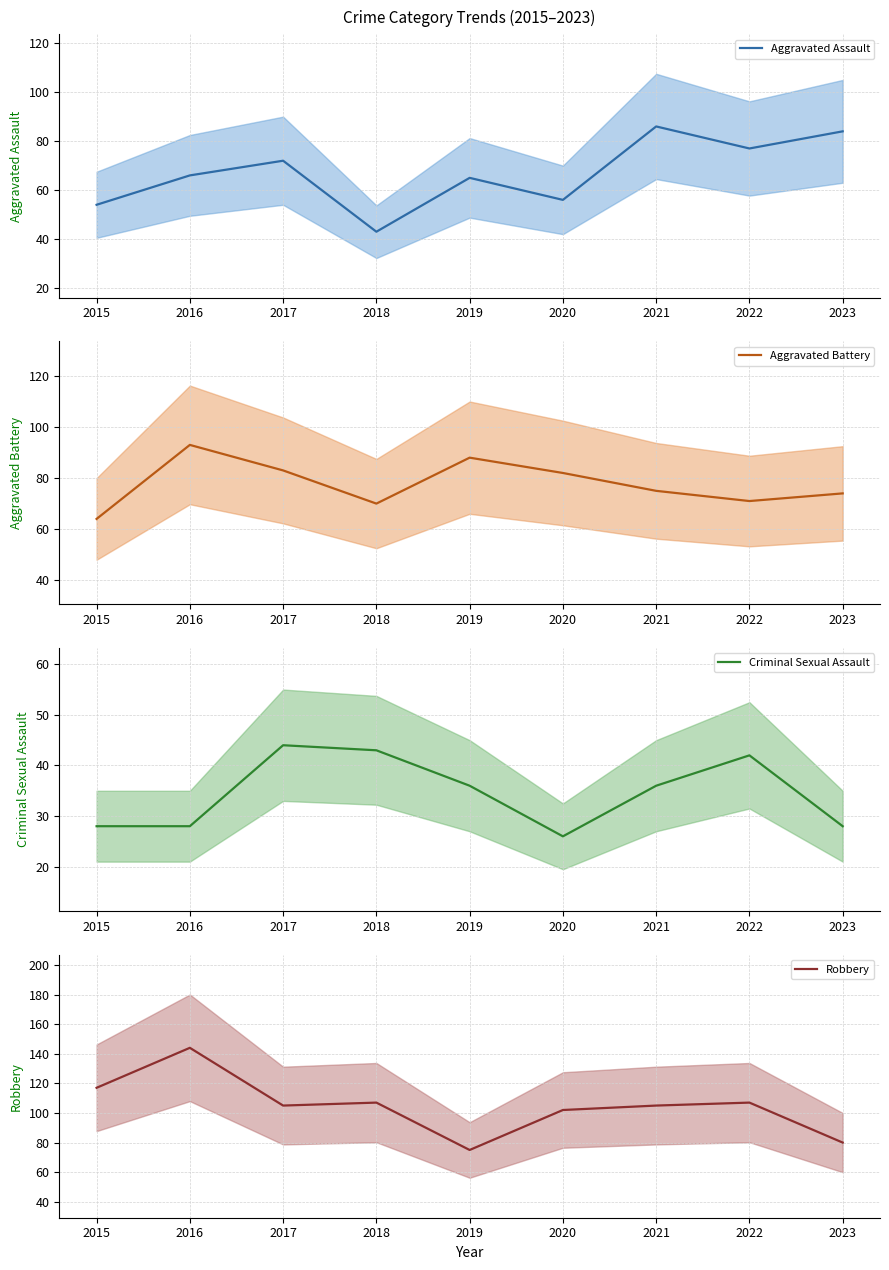

What are all the series names shown in the legend?

Aggravated Assault, Aggravated Battery, Criminal Sexual Assault, Robbery